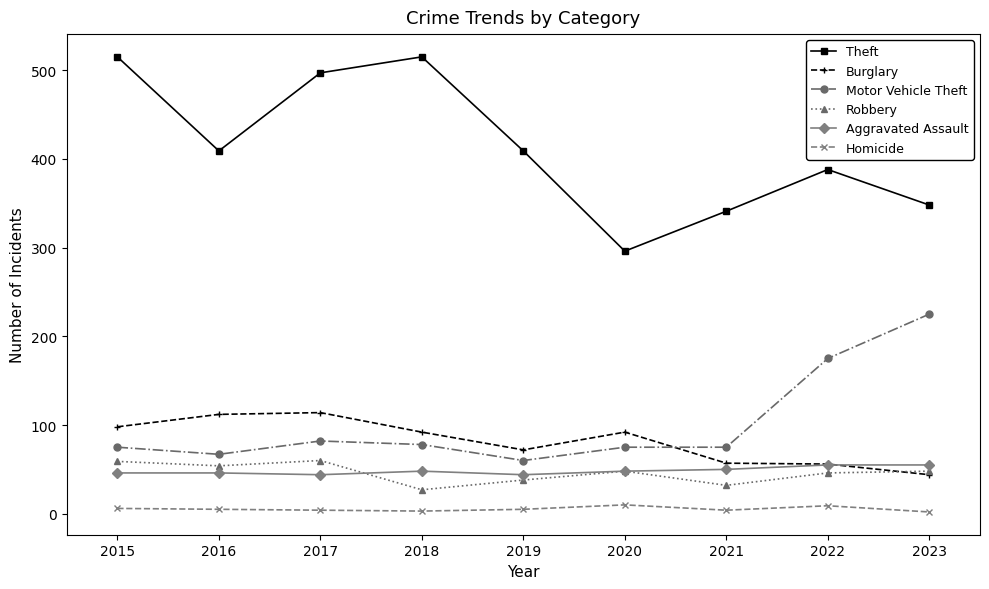

What is the average value of the Motor Vehicle Theft series?

101